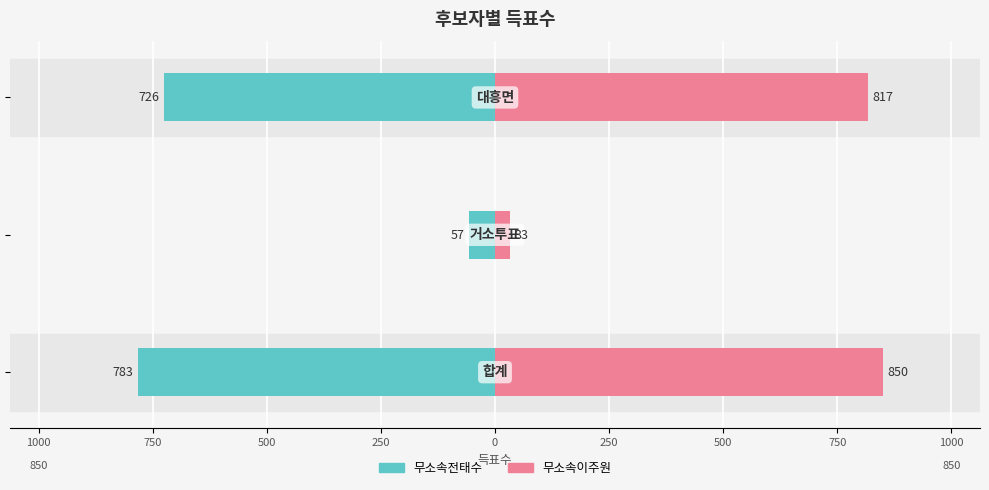

What is the value of the 무소속이주원 bar at the 2nd from the left?

33